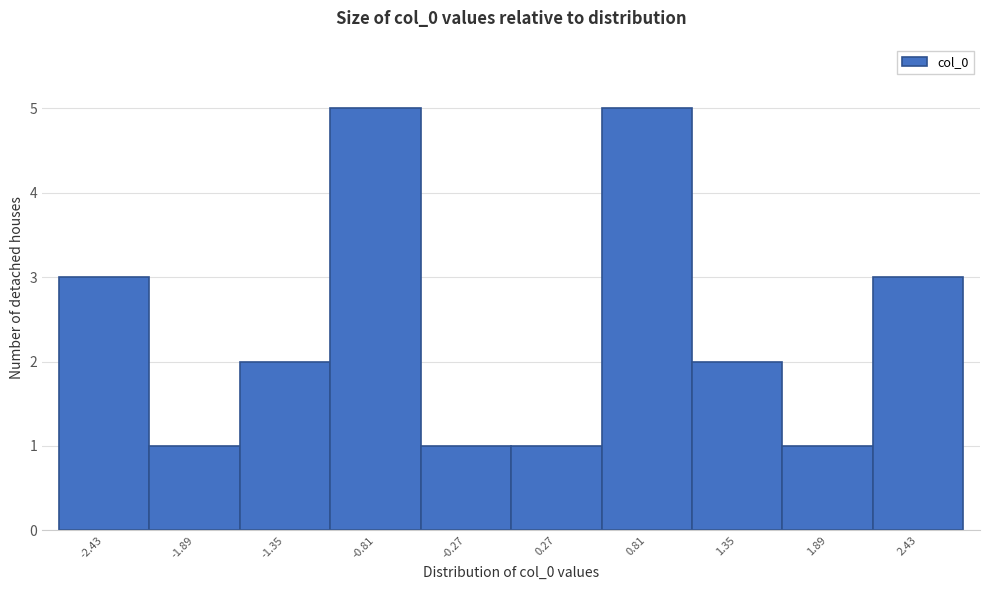

How tall is the bar that spans 1.1 to 1.6 on the x-axis? Neither the bar edges nor the heights are printed on the chart, so give them approximately, as read against the axes.

2